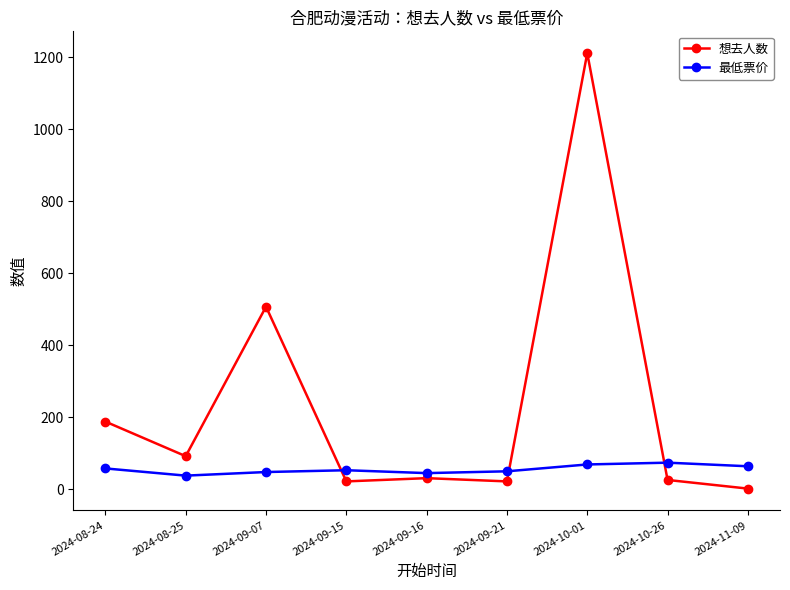

Is it true that 最低票价 equals 69 at 2024-10-01?

True